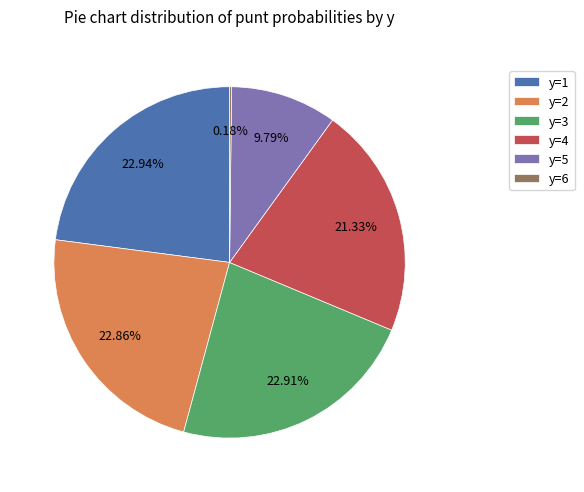

Does y=4 account for over 50% of the chart?

No